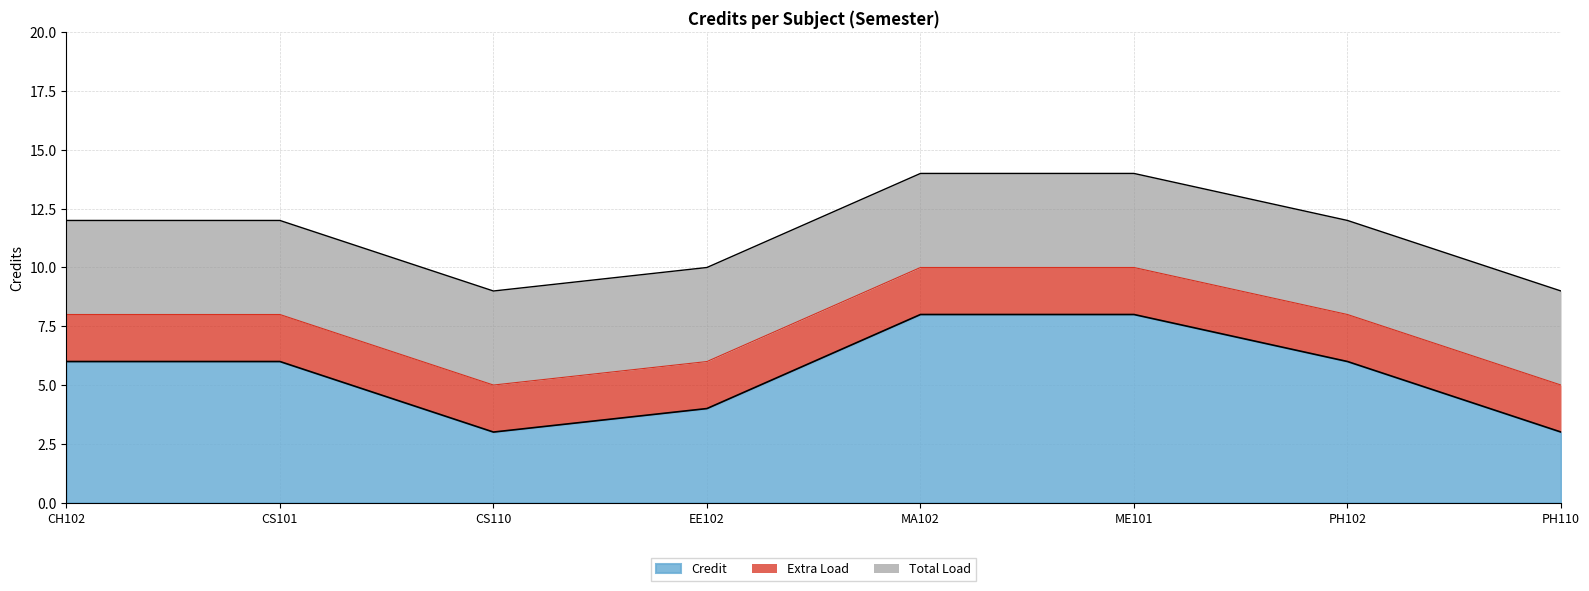

What value does the data have at EE102?

4